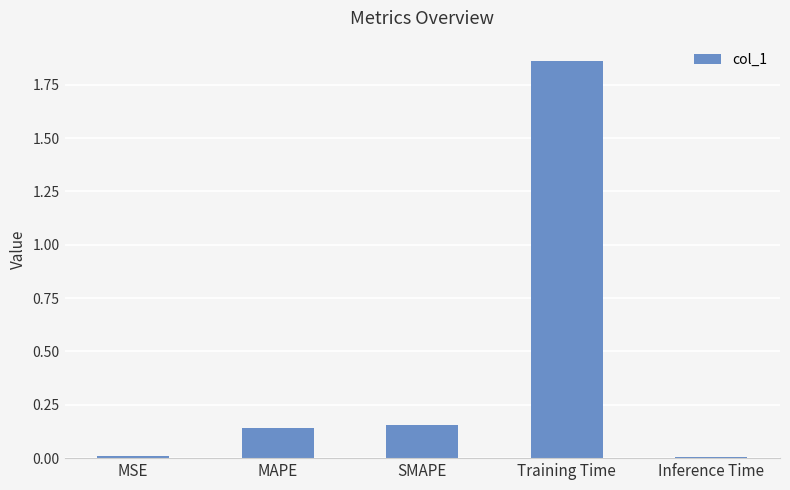

At which category does the chart reach its peak across all series?

Training Time